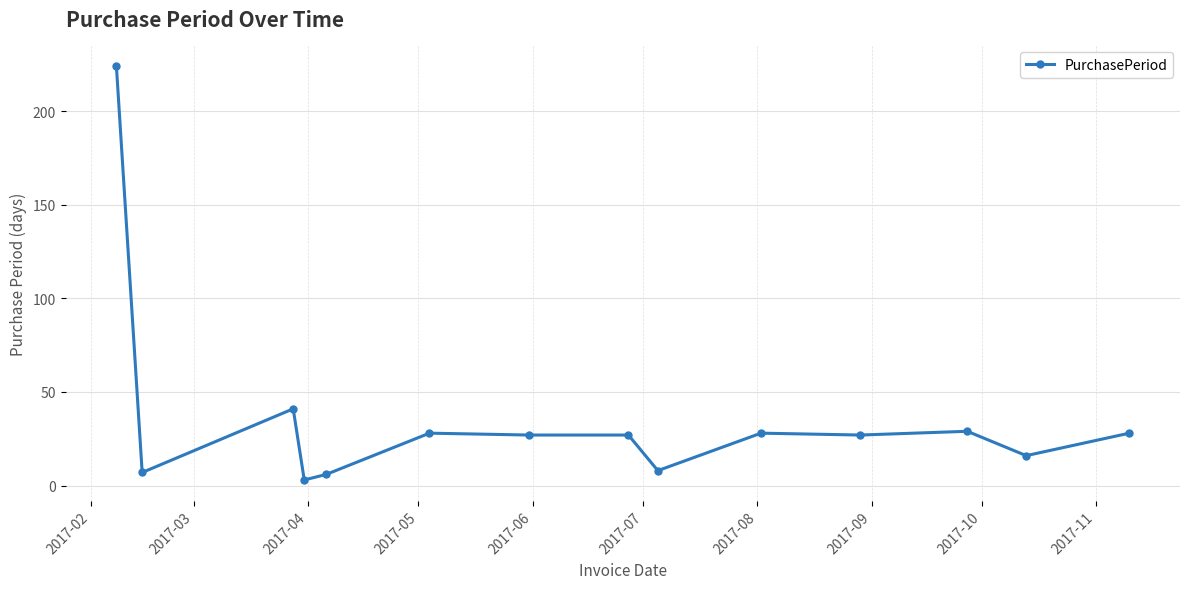

What is the minimum value shown in the chart?

3